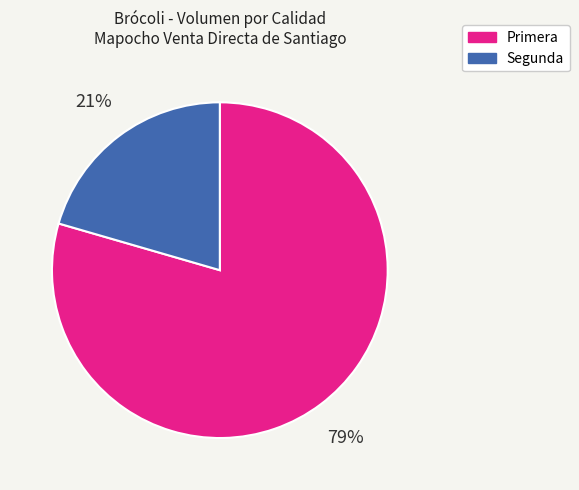

The Segunda slice represents 31% of the pie. True or false?

False